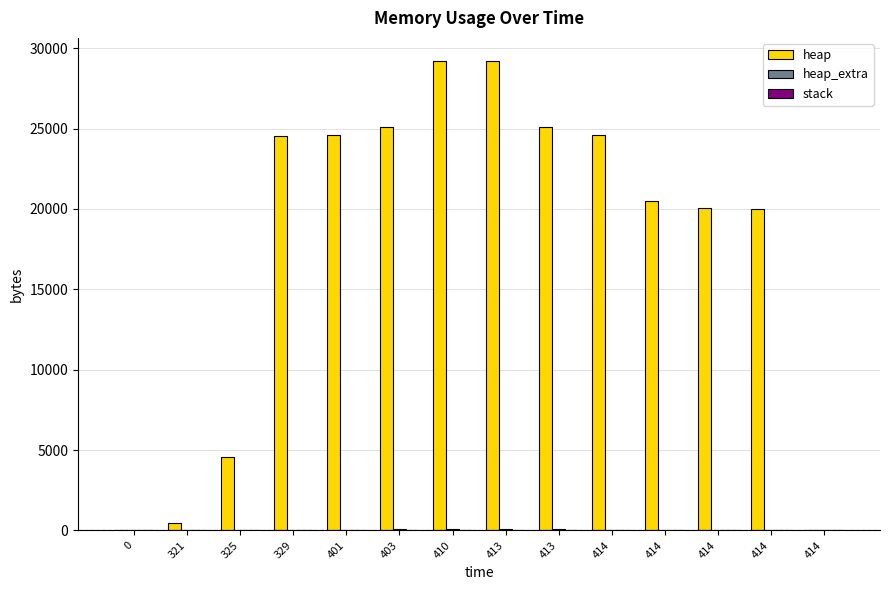

Where does the heap series first go above 24568?

401